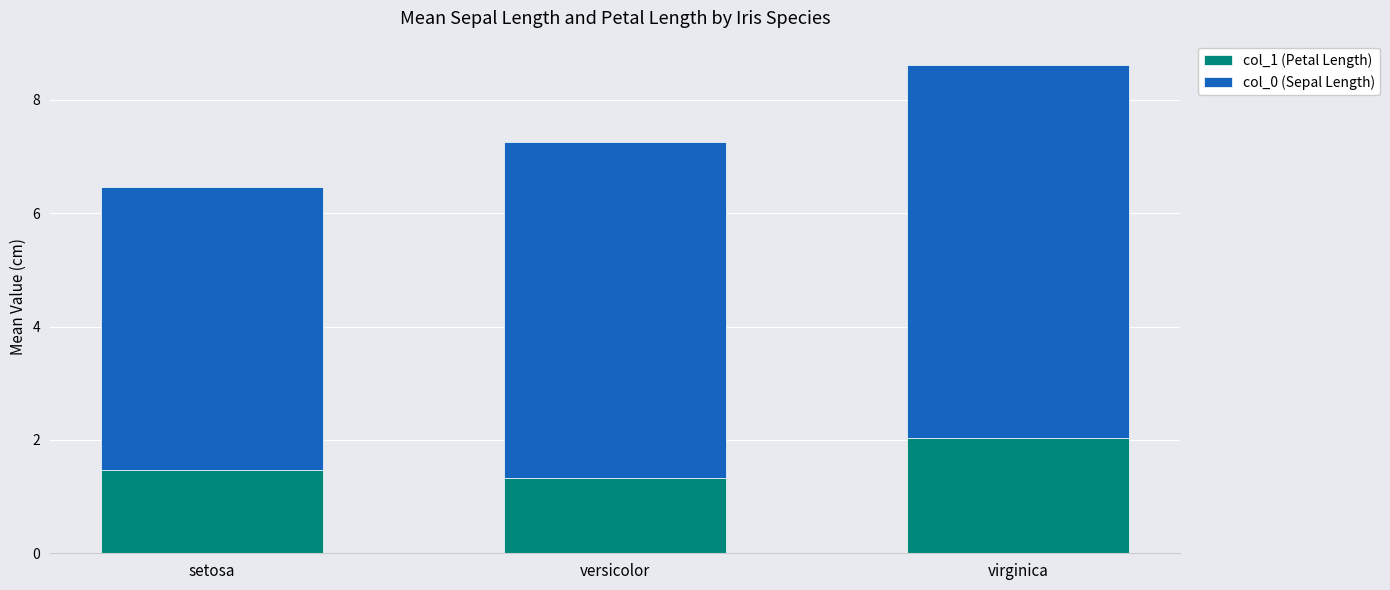

At which category is the sum across all series the highest?

virginica